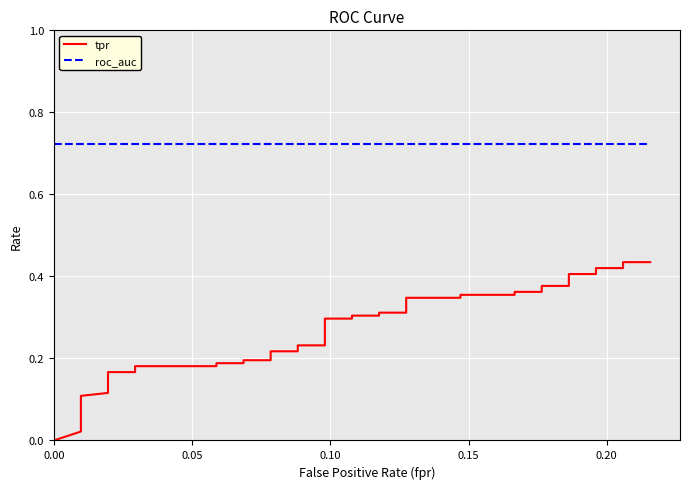

True or false: roc_auc and tpr cross at least once.

False